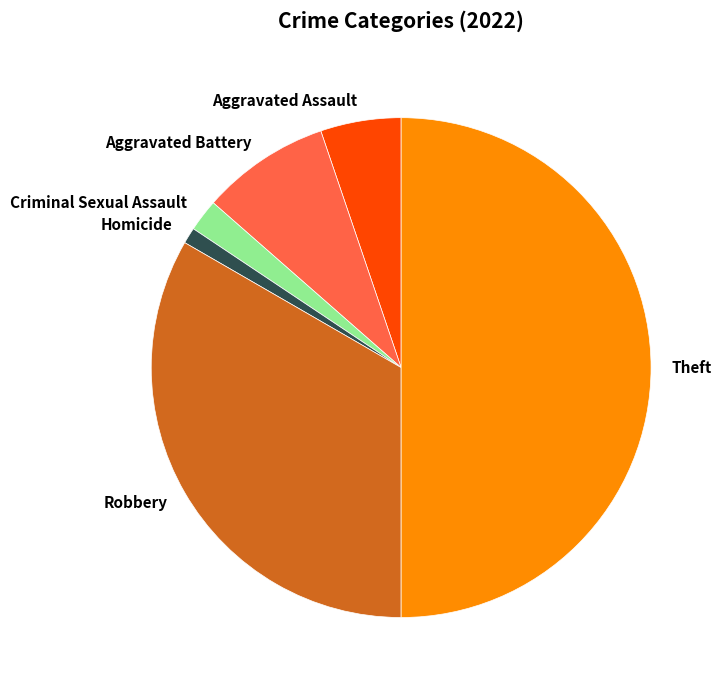

Do Robbery and Aggravated Battery together represent more than half of the pie?

No